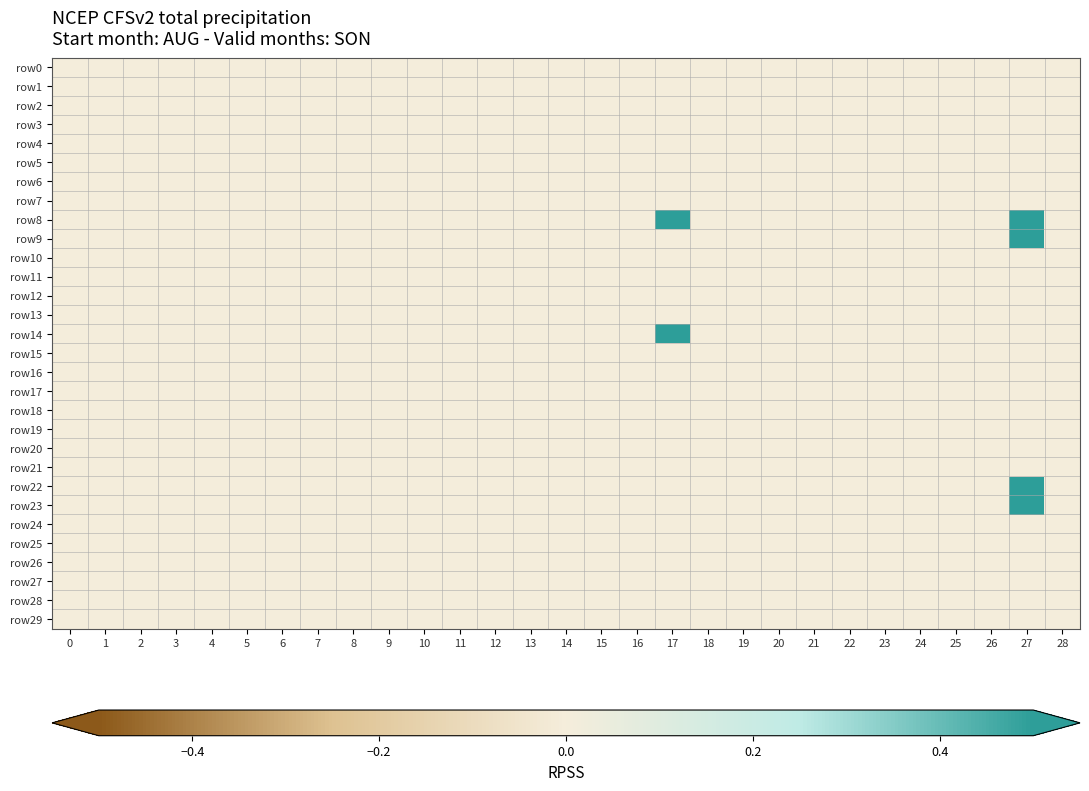

Reading left to right, list all the values displayed in this chart.

row0: 0=0	1=0	2=0	3=0	4=0	5=0	6=0	7=0	8=0	9=0	10=0	11=0	12=0	13=0	14=0	15=0	16=0	17=0	18=0	19=0	20=0	21=0	22=0	23=0	24=0	25=0	26=0	27=0	28=0
row1: 0=0	1=0	2=0	3=0	4=0	5=0	6=0	7=0	8=0	9=0	10=0	11=0	12=0	13=0	14=0	15=0	16=0	17=0	18=0	19=0	20=0	21=0	22=0	23=0	24=0	25=0	26=0	27=0	28=0
row2: 0=0	1=0	2=0	3=0	4=0	5=0	6=0	7=0	8=0	9=0	10=0	11=0	12=0	13=0	14=0	15=0	16=0	17=0	18=0	19=0	20=0	21=0	22=0	23=0	24=0	25=0	26=0	27=0	28=0
row3: 0=0	1=0	2=0	3=0	4=0	5=0	6=0	7=0	8=0	9=0	10=0	11=0	12=0	13=0	14=0	15=0	16=0	17=0	18=0	19=0	20=0	21=0	22=0	23=0	24=0	25=0	26=0	27=0	28=0
row4: 0=0	1=0	2=0	3=0	4=0	5=0	6=0	7=0	8=0	9=0	10=0	11=0	12=0	13=0	14=0	15=0	16=0	17=0	18=0	19=0	20=0	21=0	22=0	23=0	24=0	25=0	26=0	27=0	28=0
row5: 0=0	1=0	2=0	3=0	4=0	5=0	6=0	7=0	8=0	9=0	10=0	11=0	12=0	13=0	14=0	15=0	16=0	17=0	18=0	19=0	20=0	21=0	22=0	23=0	24=0	25=0	26=0	27=0	28=0
row6: 0=0	1=0	2=0	3=0	4=0	5=0	6=0	7=0	8=0	9=0	10=0	11=0	12=0	13=0	14=0	15=0	16=0	17=0	18=0	19=0	20=0	21=0	22=0	23=0	24=0	25=0	26=0	27=0	28=0
row7: 0=0	1=0	2=0	3=0	4=0	5=0	6=0	7=0	8=0	9=0	10=0	11=0	12=0	13=0	14=0	15=0	16=0	17=0	18=0	19=0	20=0	21=0	22=0	23=0	24=0	25=0	26=0	27=0	28=0
row8: 0=0	1=0	2=0	3=0	4=0	5=0	6=0	7=0	8=0	9=0	10=0	11=0	12=0	13=0	14=0	15=0	16=0	17=1	18=0	19=0	20=0	21=0	22=0	23=0	24=0	25=0	26=0	27=1	28=0
row9: 0=0	1=0	2=0	3=0	4=0	5=0	6=0	7=0	8=0	9=0	10=0	11=0	12=0	13=0	14=0	15=0	16=0	17=0	18=0	19=0	20=0	21=0	22=0	23=0	24=0	25=0	26=0	27=1	28=0
row10: 0=0	1=0	2=0	3=0	4=0	5=0	6=0	7=0	8=0	9=0	10=0	11=0	12=0	13=0	14=0	15=0	16=0	17=0	18=0	19=0	20=0	21=0	22=0	23=0	24=0	25=0	26=0	27=0	28=0
row11: 0=0	1=0	2=0	3=0	4=0	5=0	6=0	7=0	8=0	9=0	10=0	11=0	12=0	13=0	14=0	15=0	16=0	17=0	18=0	19=0	20=0	21=0	22=0	23=0	24=0	25=0	26=0	27=0	28=0
row12: 0=0	1=0	2=0	3=0	4=0	5=0	6=0	7=0	8=0	9=0	10=0	11=0	12=0	13=0	14=0	15=0	16=0	17=0	18=0	19=0	20=0	21=0	22=0	23=0	24=0	25=0	26=0	27=0	28=0
row13: 0=0	1=0	2=0	3=0	4=0	5=0	6=0	7=0	8=0	9=0	10=0	11=0	12=0	13=0	14=0	15=0	16=0	17=0	18=0	19=0	20=0	21=0	22=0	23=0	24=0	25=0	26=0	27=0	28=0
row14: 0=0	1=0	2=0	3=0	4=0	5=0	6=0	7=0	8=0	9=0	10=0	11=0	12=0	13=0	14=0	15=0	16=0	17=1	18=0	19=0	20=0	21=0	22=0	23=0	24=0	25=0	26=0	27=0	28=0
row15: 0=0	1=0	2=0	3=0	4=0	5=0	6=0	7=0	8=0	9=0	10=0	11=0	12=0	13=0	14=0	15=0	16=0	17=0	18=0	19=0	20=0	21=0	22=0	23=0	24=0	25=0	26=0	27=0	28=0
row16: 0=0	1=0	2=0	3=0	4=0	5=0	6=0	7=0	8=0	9=0	10=0	11=0	12=0	13=0	14=0	15=0	16=0	17=0	18=0	19=0	20=0	21=0	22=0	23=0	24=0	25=0	26=0	27=0	28=0
row17: 0=0	1=0	2=0	3=0	4=0	5=0	6=0	7=0	8=0	9=0	10=0	11=0	12=0	13=0	14=0	15=0	16=0	17=0	18=0	19=0	20=0	21=0	22=0	23=0	24=0	25=0	26=0	27=0	28=0
row18: 0=0	1=0	2=0	3=0	4=0	5=0	6=0	7=0	8=0	9=0	10=0	11=0	12=0	13=0	14=0	15=0	16=0	17=0	18=0	19=0	20=0	21=0	22=0	23=0	24=0	25=0	26=0	27=0	28=0
row19: 0=0	1=0	2=0	3=0	4=0	5=0	6=0	7=0	8=0	9=0	10=0	11=0	12=0	13=0	14=0	15=0	16=0	17=0	18=0	19=0	20=0	21=0	22=0	23=0	24=0	25=0	26=0	27=0	28=0
row20: 0=0	1=0	2=0	3=0	4=0	5=0	6=0	7=0	8=0	9=0	10=0	11=0	12=0	13=0	14=0	15=0	16=0	17=0	18=0	19=0	20=0	21=0	22=0	23=0	24=0	25=0	26=0	27=0	28=0
row21: 0=0	1=0	2=0	3=0	4=0	5=0	6=0	7=0	8=0	9=0	10=0	11=0	12=0	13=0	14=0	15=0	16=0	17=0	18=0	19=0	20=0	21=0	22=0	23=0	24=0	25=0	26=0	27=0	28=0
row22: 0=0	1=0	2=0	3=0	4=0	5=0	6=0	7=0	8=0	9=0	10=0	11=0	12=0	13=0	14=0	15=0	16=0	17=0	18=0	19=0	20=0	21=0	22=0	23=0	24=0	25=0	26=0	27=1	28=0
row23: 0=0	1=0	2=0	3=0	4=0	5=0	6=0	7=0	8=0	9=0	10=0	11=0	12=0	13=0	14=0	15=0	16=0	17=0	18=0	19=0	20=0	21=0	22=0	23=0	24=0	25=0	26=0	27=1	28=0
row24: 0=0	1=0	2=0	3=0	4=0	5=0	6=0	7=0	8=0	9=0	10=0	11=0	12=0	13=0	14=0	15=0	16=0	17=0	18=0	19=0	20=0	21=0	22=0	23=0	24=0	25=0	26=0	27=0	28=0
row25: 0=0	1=0	2=0	3=0	4=0	5=0	6=0	7=0	8=0	9=0	10=0	11=0	12=0	13=0	14=0	15=0	16=0	17=0	18=0	19=0	20=0	21=0	22=0	23=0	24=0	25=0	26=0	27=0	28=0
row26: 0=0	1=0	2=0	3=0	4=0	5=0	6=0	7=0	8=0	9=0	10=0	11=0	12=0	13=0	14=0	15=0	16=0	17=0	18=0	19=0	20=0	21=0	22=0	23=0	24=0	25=0	26=0	27=0	28=0
row27: 0=0	1=0	2=0	3=0	4=0	5=0	6=0	7=0	8=0	9=0	10=0	11=0	12=0	13=0	14=0	15=0	16=0	17=0	18=0	19=0	20=0	21=0	22=0	23=0	24=0	25=0	26=0	27=0	28=0
row28: 0=0	1=0	2=0	3=0	4=0	5=0	6=0	7=0	8=0	9=0	10=0	11=0	12=0	13=0	14=0	15=0	16=0	17=0	18=0	19=0	20=0	21=0	22=0	23=0	24=0	25=0	26=0	27=0	28=0
row29: 0=0	1=0	2=0	3=0	4=0	5=0	6=0	7=0	8=0	9=0	10=0	11=0	12=0	13=0	14=0	15=0	16=0	17=0	18=0	19=0	20=0	21=0	22=0	23=0	24=0	25=0	26=0	27=0	28=0